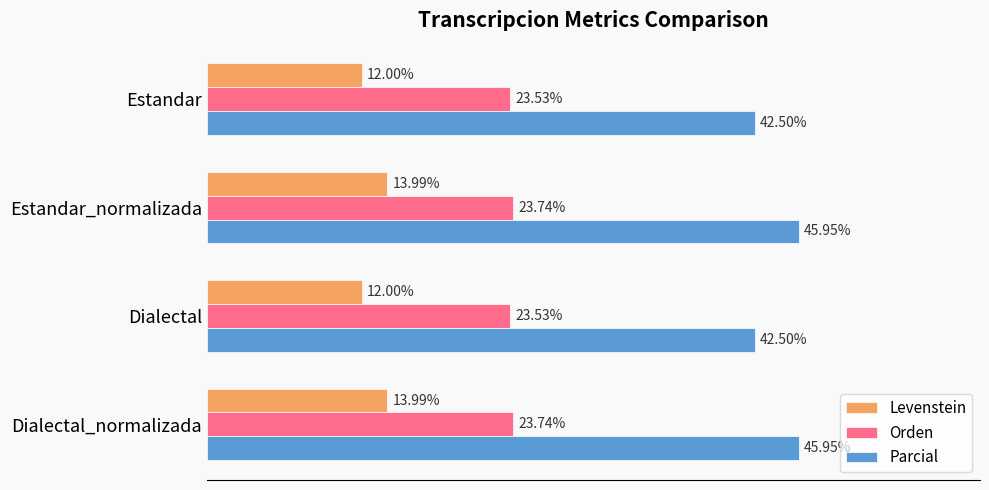

Rank the series by their average value, from highest to lowest.

Parcial, Orden, Levenstein